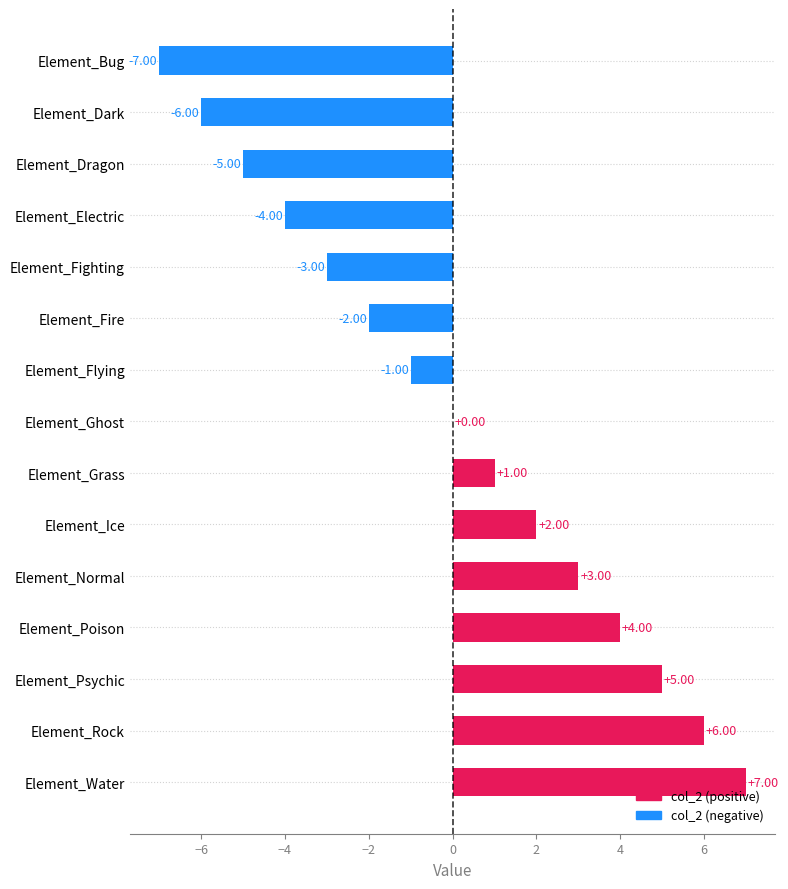

Count the number of categories in the chart.

15